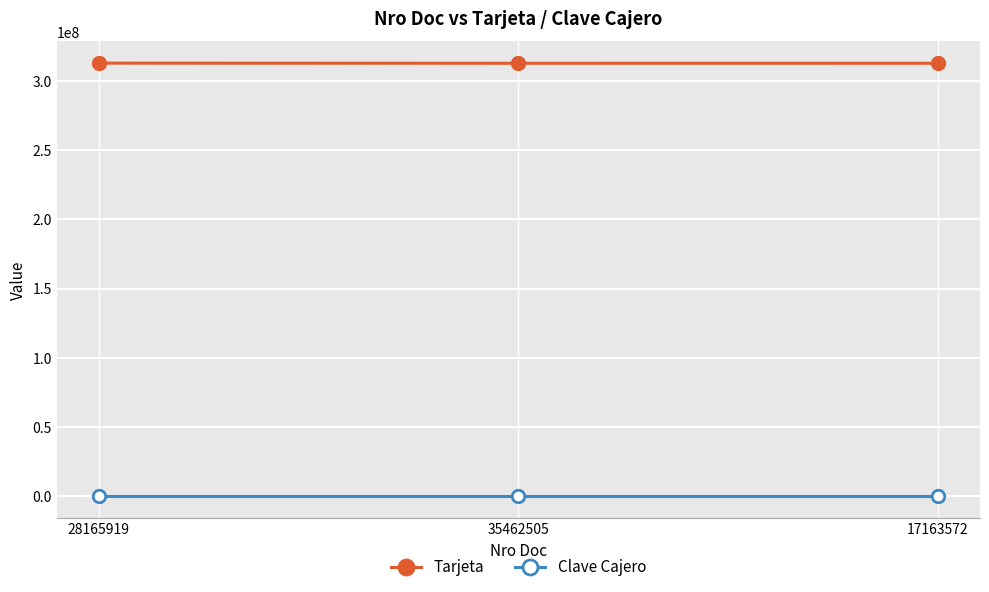

List the series in order of their peak value, lowest first.

Clave Cajero, Tarjeta